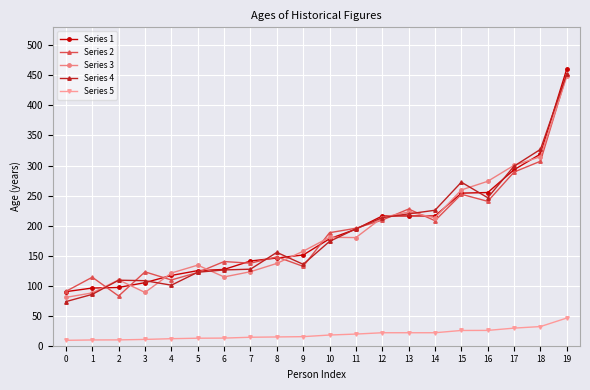

Reading left to right, extract all data points from this chart.

Series 1: 90.0	96.0	97.0	105.0	117.0	125.0	127.0	141.0	146.0	151.0	178.0	194.0	216.0	216.0	216.0	254.0	255.0	293.0	319.0	461.0
Series 2: 90.5	114.0	82.8	122.9	109.5	121.9	140.1	137.4	148.0	132.1	188.1	195.5	209.2	227.5	208.1	252.1	240.4	289.1	307.1	451.5
Series 3: 80.5	87.9	109.6	88.7	121.0	134.1	114.5	123.2	137.0	157.3	180.5	180.0	213.3	222.8	212.9	259.3	273.7	300.3	314.7	448.5
Series 4: 73.4	85.5	109.1	108.3	100.8	122.3	126.2	127.4	155.4	135.5	173.6	194.7	213.2	219.5	225.5	272.3	246.4	298.9	326.8	452.7
Series 5: 9.0	9.6	9.7	10.5	11.7	12.5	12.7	14.1	14.6	15.1	17.8	19.4	21.6	21.6	21.6	25.4	25.5	29.3	31.9	46.1